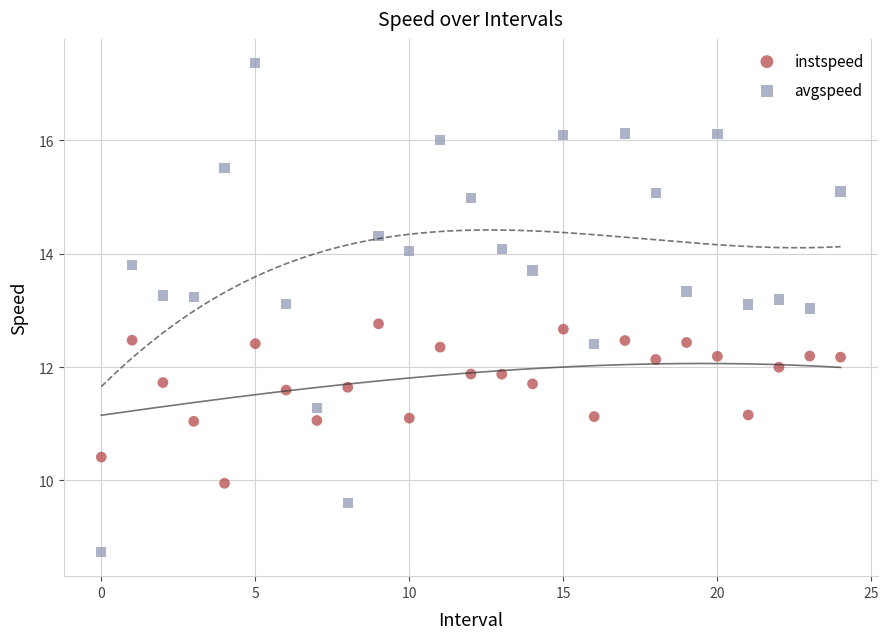

Which series has the widest spread of Y values?

avgspeed